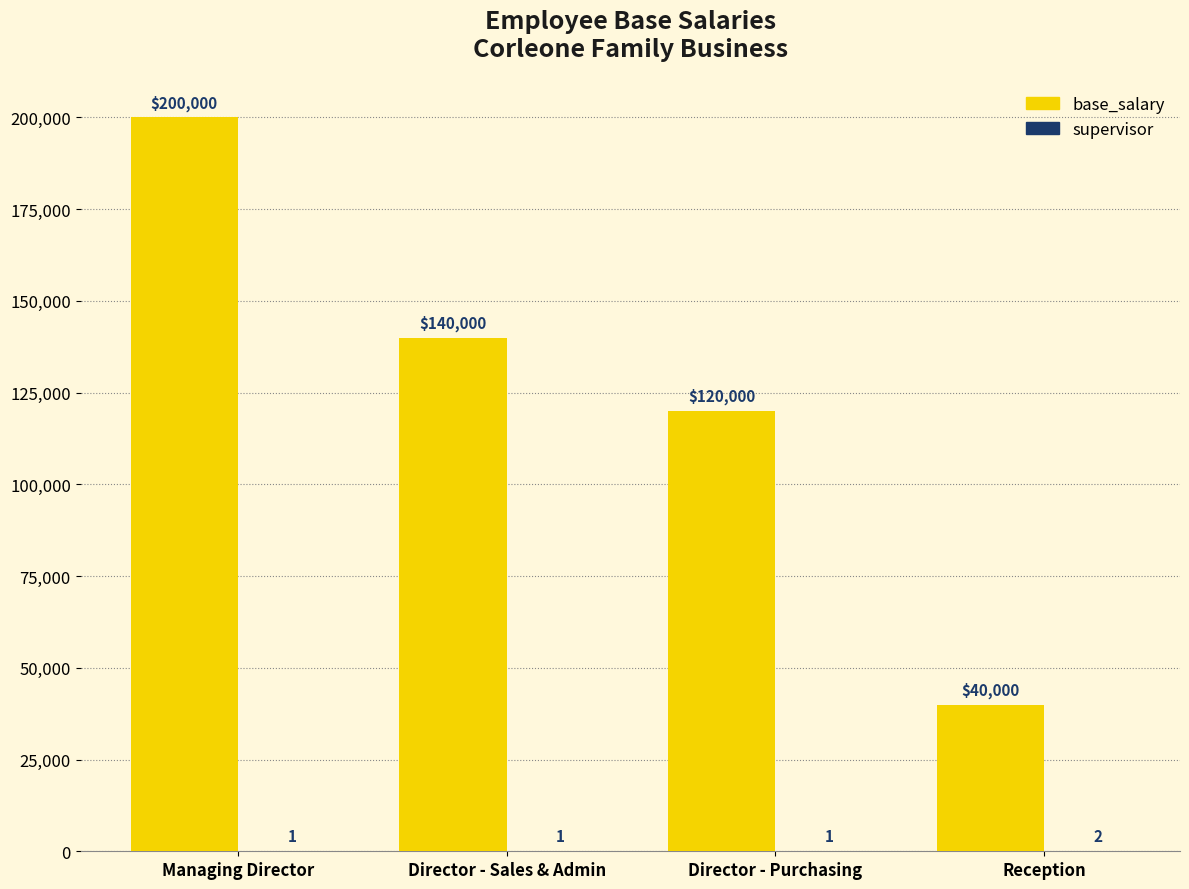

At which label is base_salary closest to 120000?

Director - Purchasing